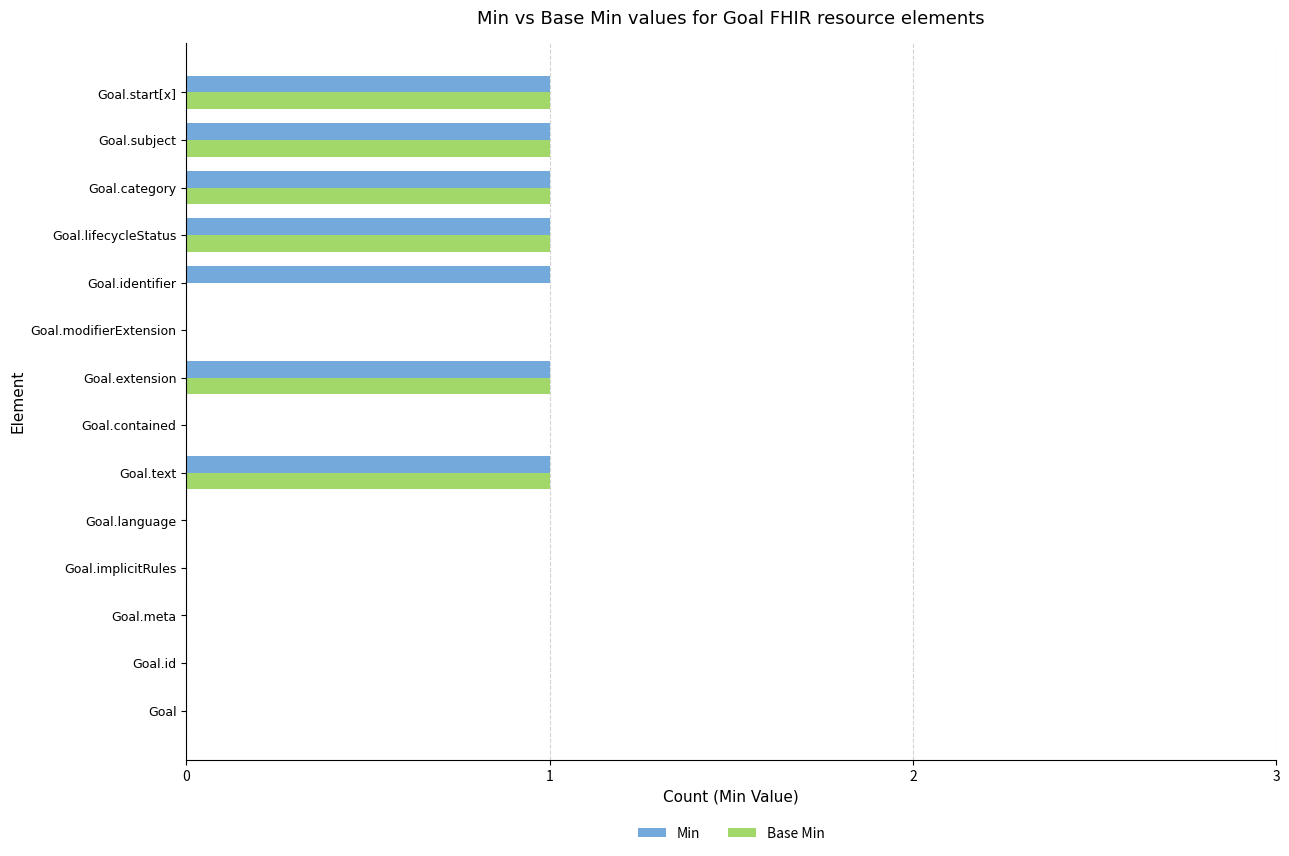

What is the sum of all Base Min values?

6